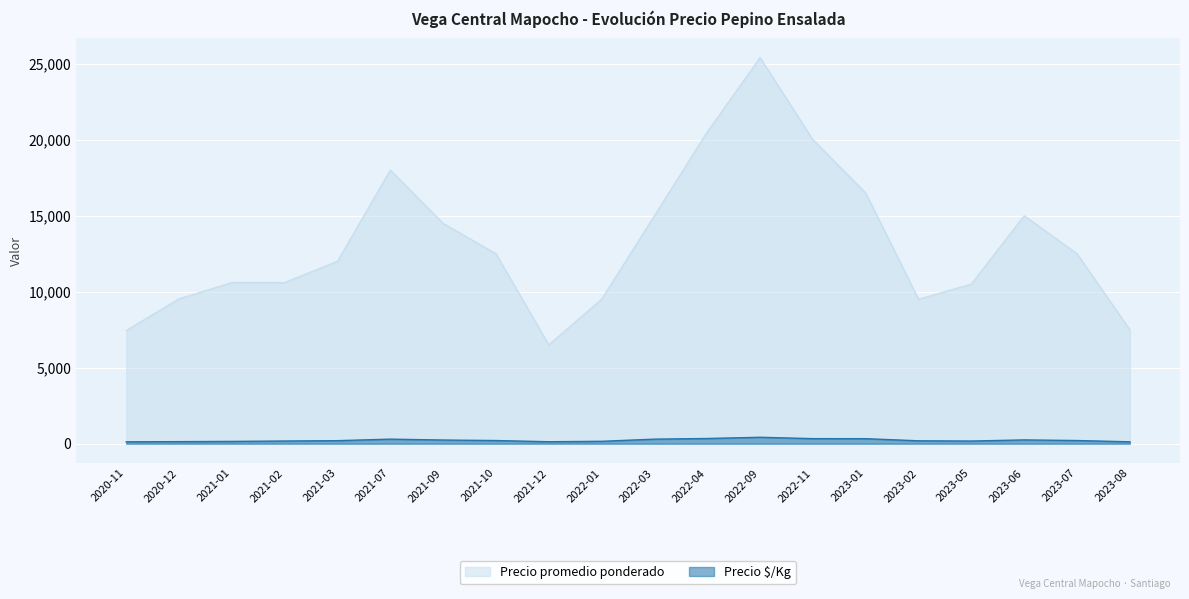

Which series has the largest range (max minus min)?

Precio promedio ponderado